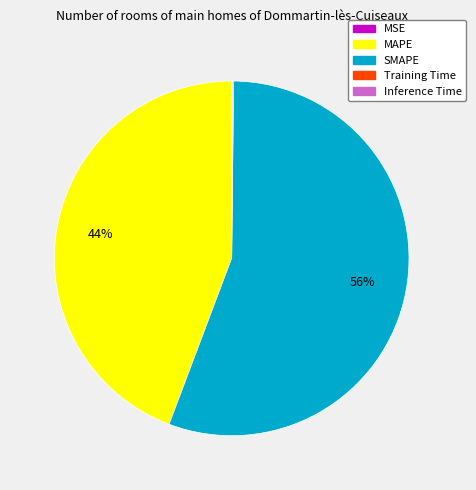

The MAPE slice represents 44% of the pie. True or false?

True